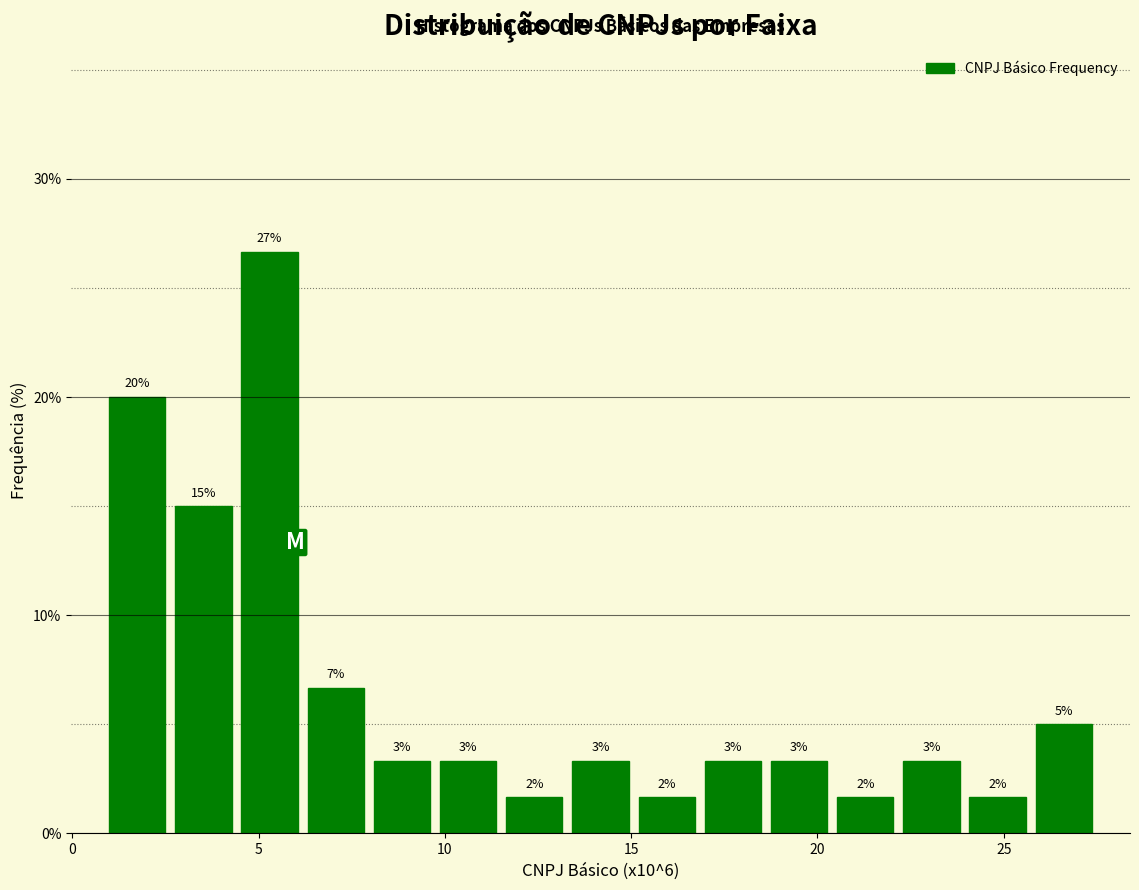

Read against the x-axis, roughly where is the centre of the tallest bar?

5.5